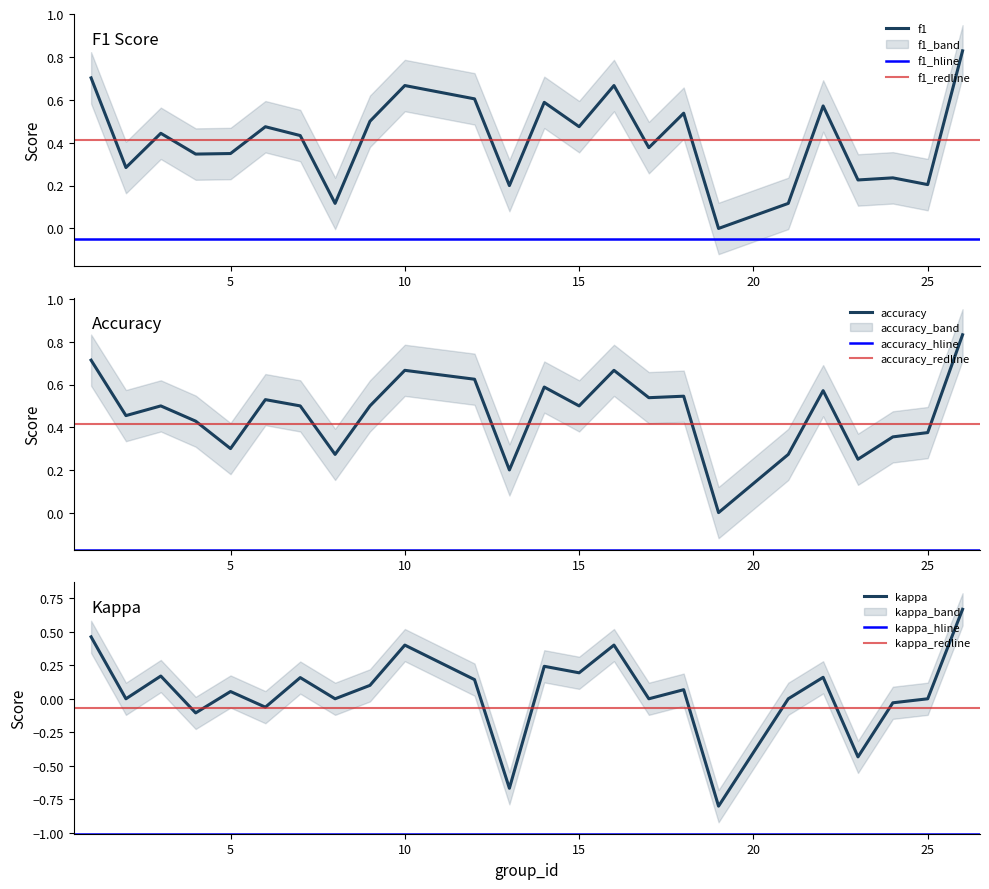

Reading left to right, list all the values displayed in this chart.

f1: 1=0.7	2=0.3	3=0.4	4=0.3	5=0.3	6=0.5	7=0.4	8=0.1	9=0.5	10=0.7	12=0.6	13=0.2	14=0.6	15=0.5	16=0.7	17=0.4	18=0.5	19=0.0	21=0.1	22=0.6	23=0.2	24=0.2	25=0.2	26=0.8
kappa: 1=0.5	2=0.0	3=0.2	4=-0.1	5=0.1	6=-0.1	7=0.2	8=0.0	9=0.1	10=0.4	12=0.1	13=-0.7	14=0.2	15=0.2	16=0.4	17=0.0	18=0.1	19=-0.8	21=0.0	22=0.2	23=-0.4	24=-0.0	25=0.0	26=0.7
accuracy: 1=0.7	2=0.5	3=0.5	4=0.4	5=0.3	6=0.5	7=0.5	8=0.3	9=0.5	10=0.7	12=0.6	13=0.2	14=0.6	15=0.5	16=0.7	17=0.5	18=0.5	19=0.0	21=0.3	22=0.6	23=0.2	24=0.4	25=0.4	26=0.8